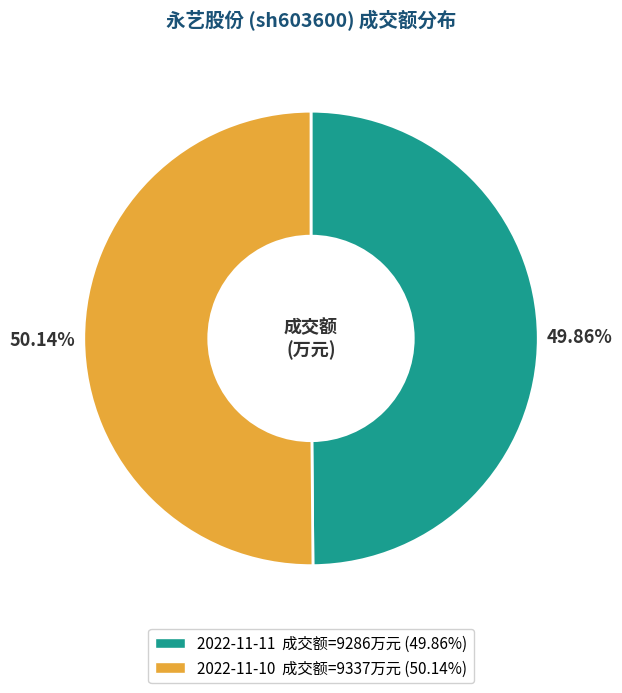

Does any single category account for the majority?

Yes